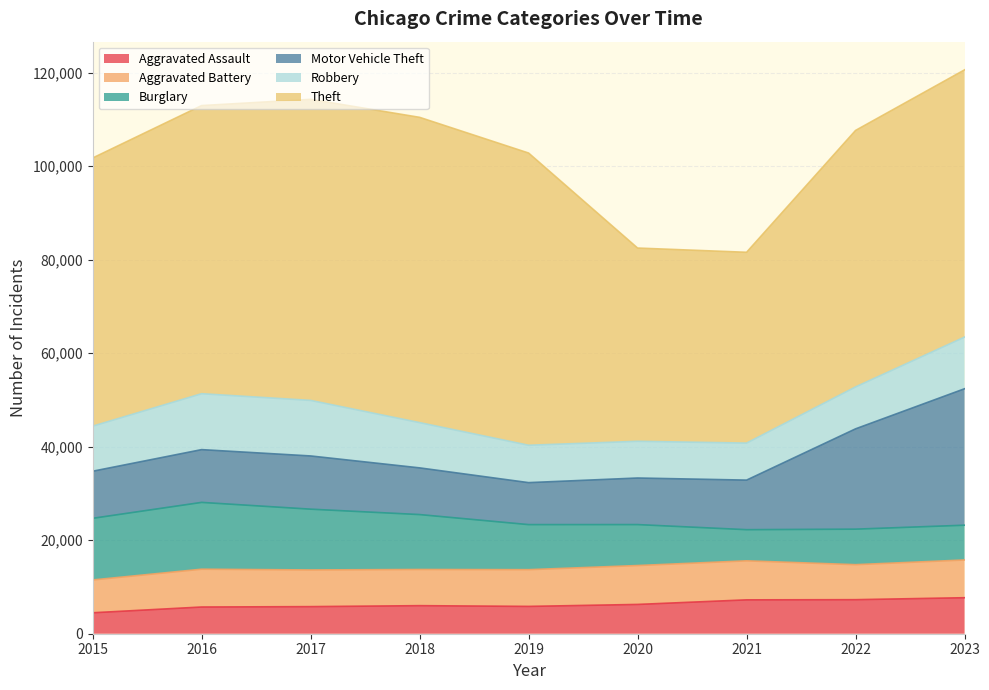

Is it true that Robbery equals 11050 at 2023?

True